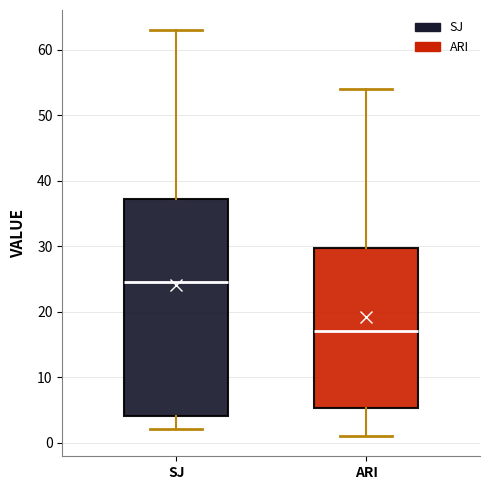

Where is the lower edge of the box for ARI on the y-axis? The values are not printed on the chart, so give them approximately, as read against the axis.

5